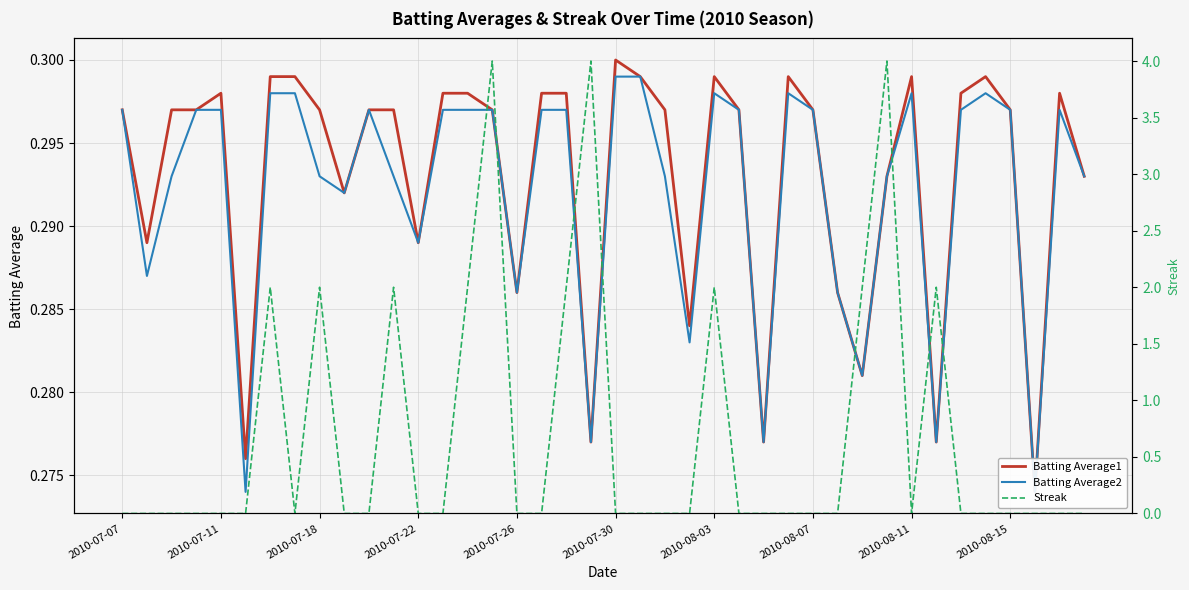

True or false: Streak has more than 1 interior local peaks.

True